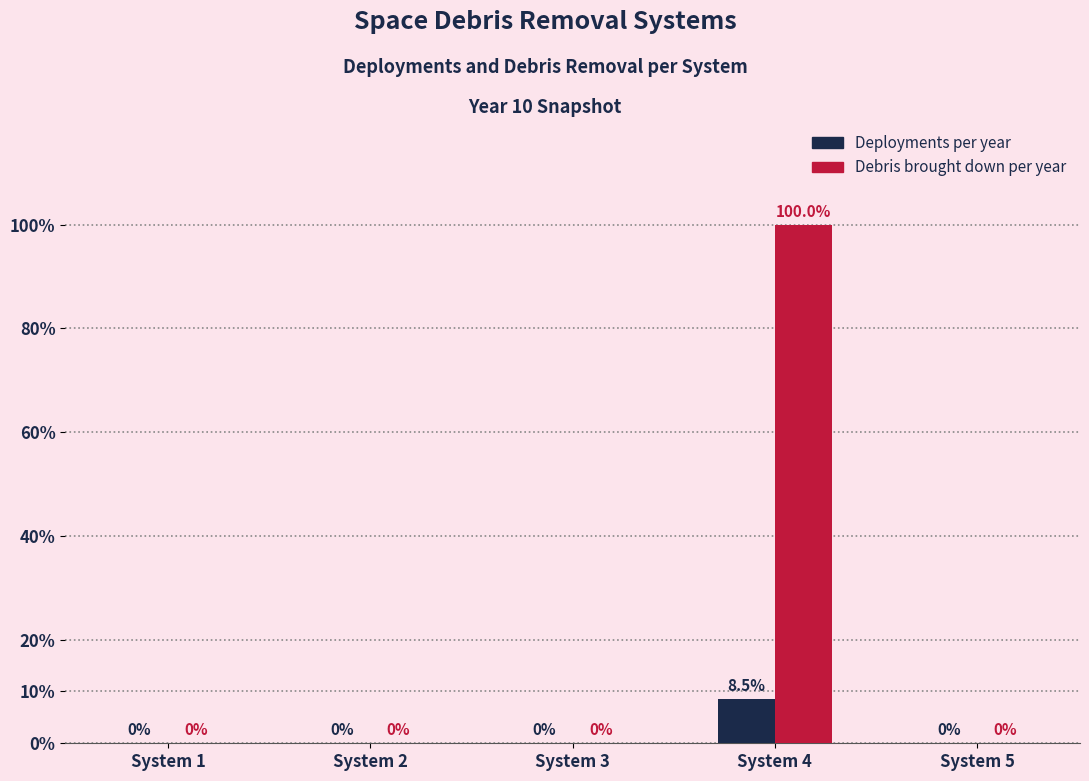

At which category is the sum across all series the highest?

System 4